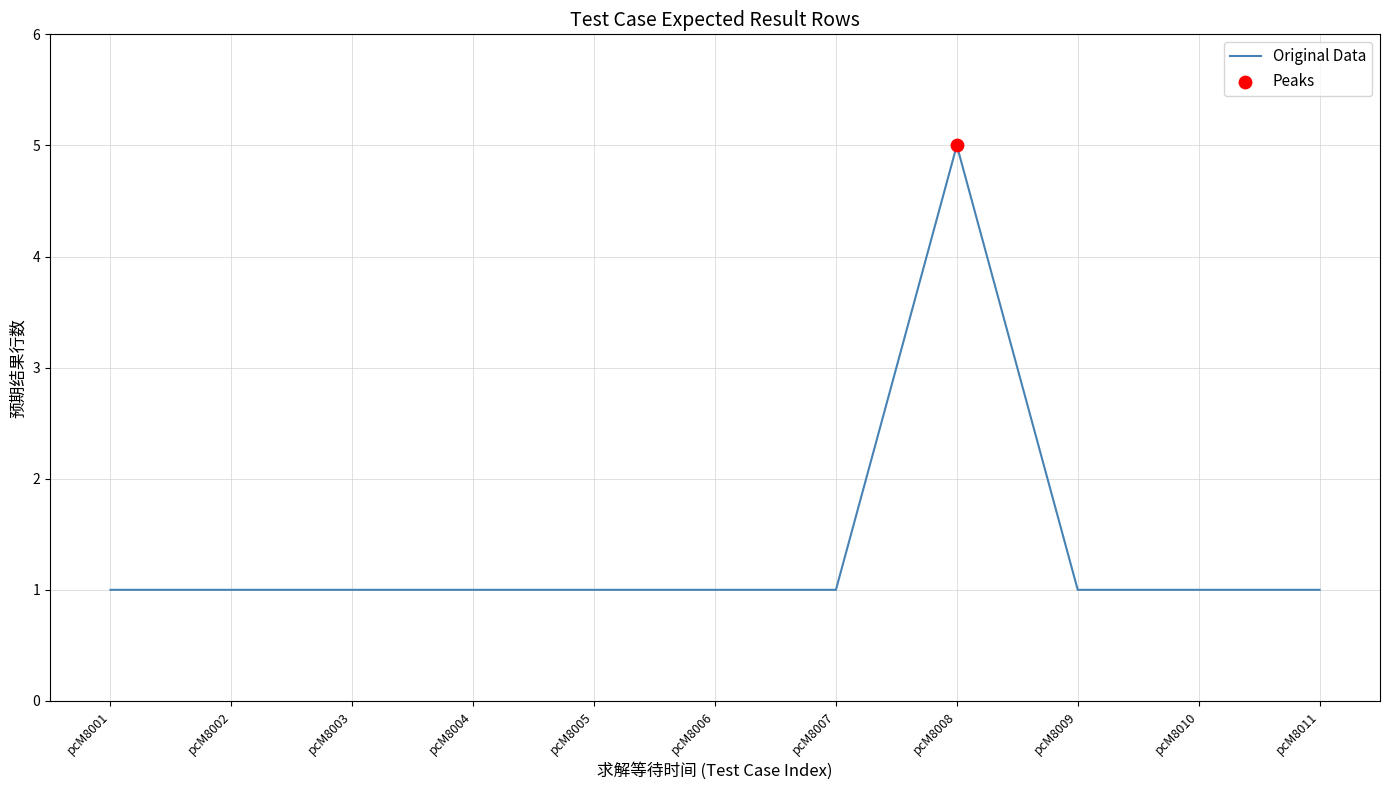

Approximately how many times larger is the value at pcM8005 compared to pcM8009?

1.0